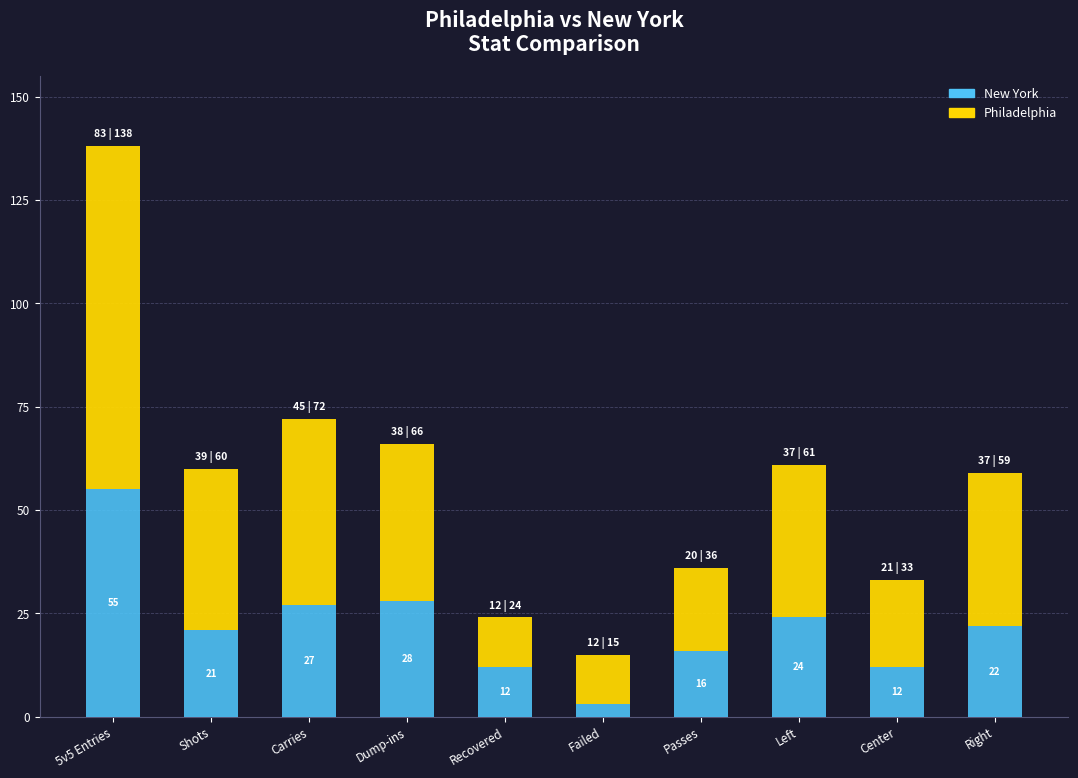

Which category has the highest value in the New York series?

5v5 Entries